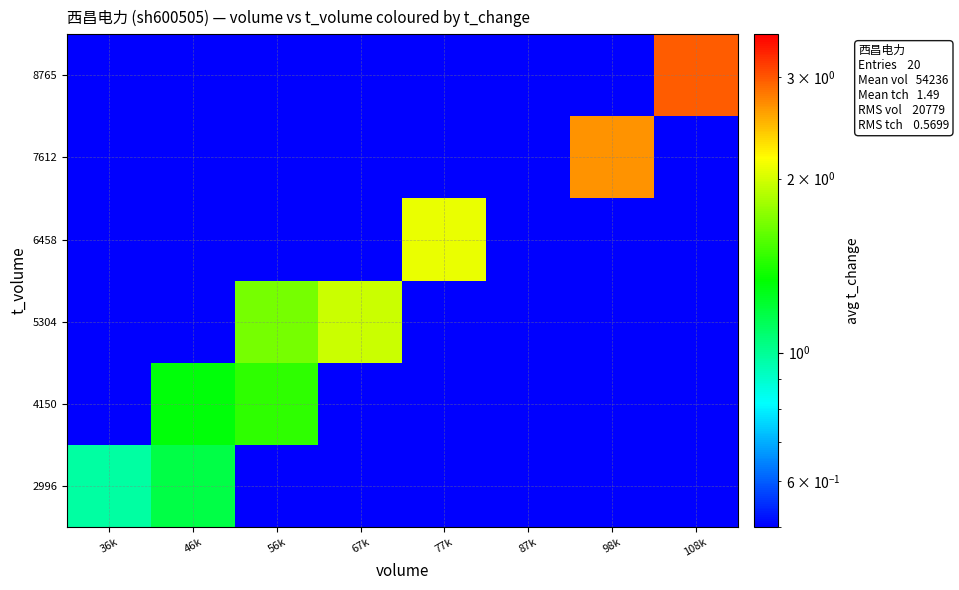

Reading left to right, extract all data points from this chart.

2996: 36k=1.0	46k=1.2	56k=0.0	67k=0.0	77k=0.0	87k=0.0	98k=0.0	108k=0.0
4150: 36k=0.0	46k=1.3	56k=1.4	67k=0.0	77k=0.0	87k=0.0	98k=0.0	108k=0.0
5304: 36k=0.0	46k=0.0	56k=1.7	67k=2.0	77k=0.0	87k=0.0	98k=0.0	108k=0.0
6458: 36k=0.0	46k=0.0	56k=0.0	67k=0.0	77k=2.1	87k=0.0	98k=0.0	108k=0.0
7612: 36k=0.0	46k=0.0	56k=0.0	67k=0.0	77k=0.0	87k=0.0	98k=2.7	108k=0.0
8765: 36k=0.0	46k=0.0	56k=0.0	67k=0.0	77k=0.0	87k=0.0	98k=0.0	108k=3.0